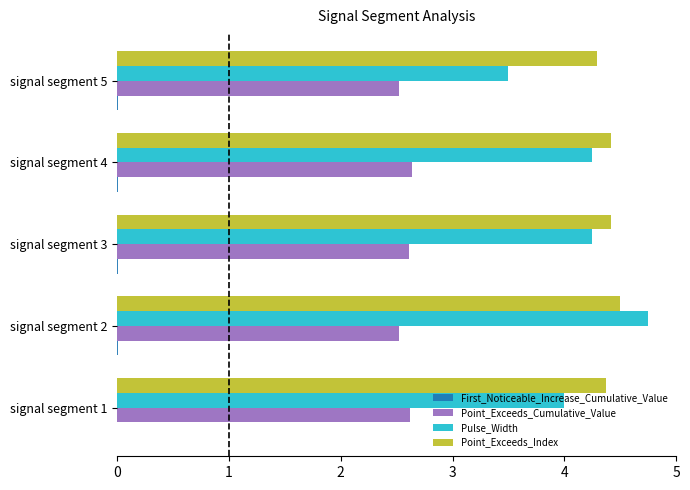

What is the highest value of the Point_Exceeds_Cumulative_Value series?

2.6